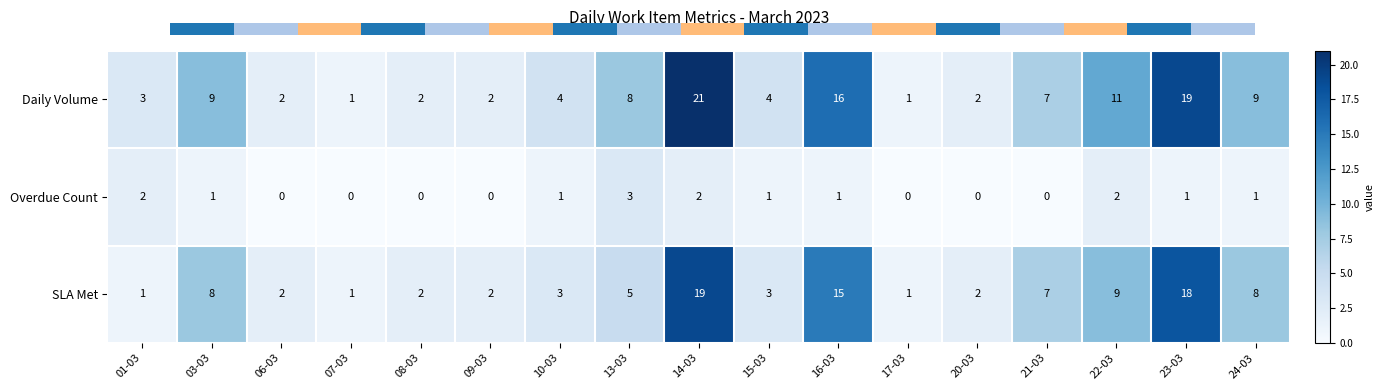

Rank the series at 14-03 from lowest to highest value.

Overdue Count, SLA Met, Daily Volume